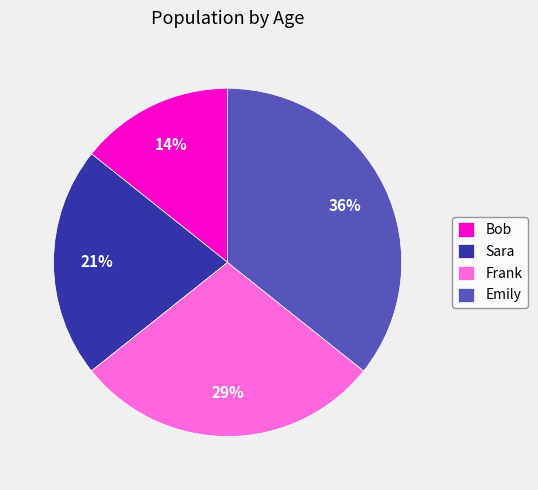

Which has a higher value, Frank or Emily?

Emily